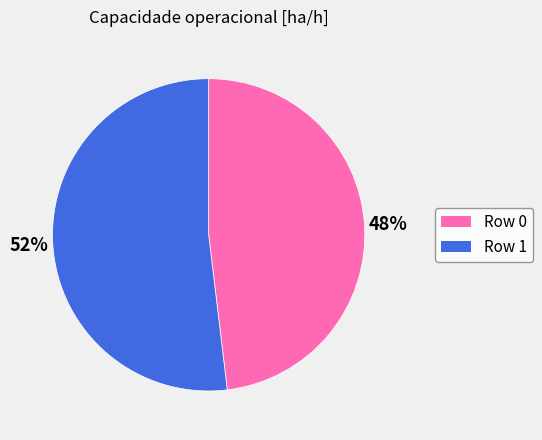

True or false: Row 0 accounts for 41% of the total.

False